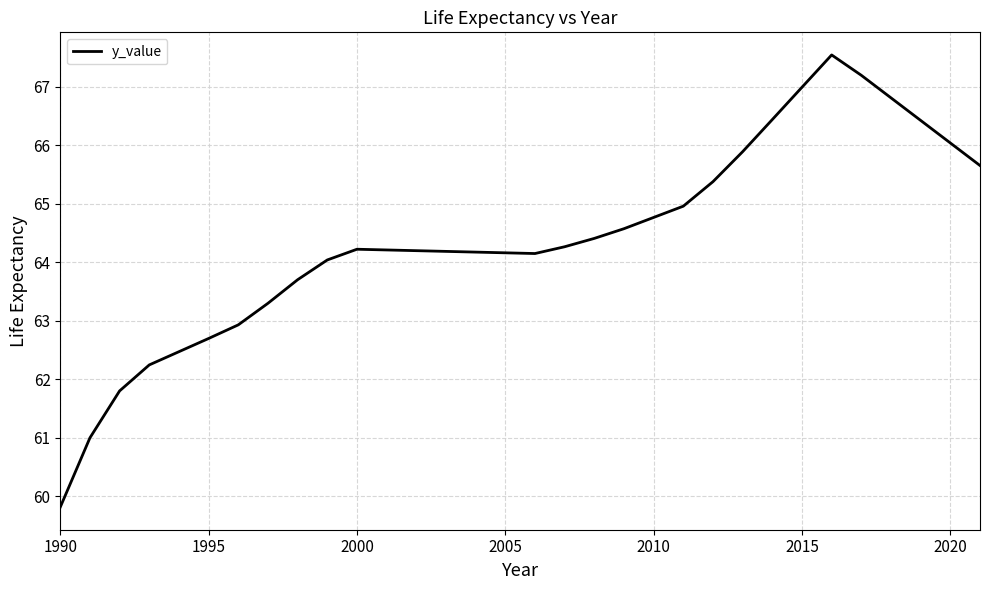

Count the number of values greater than 64.

23